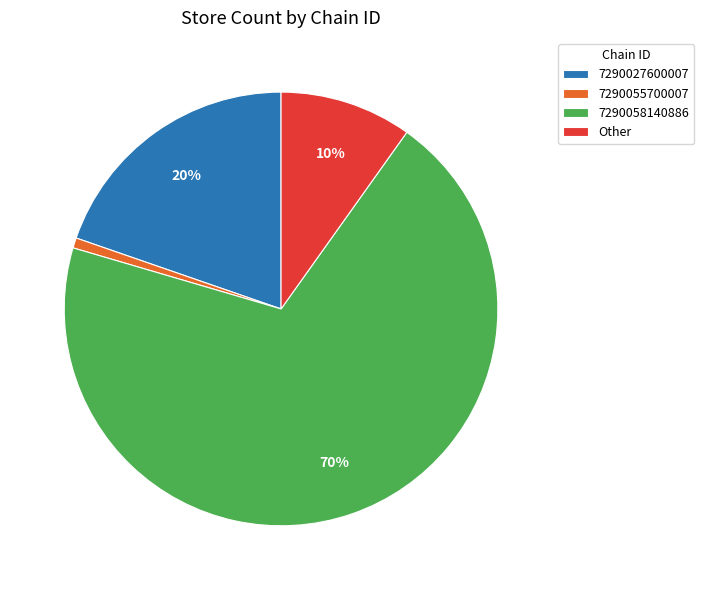

Which category accounts for the majority?

7290058140886